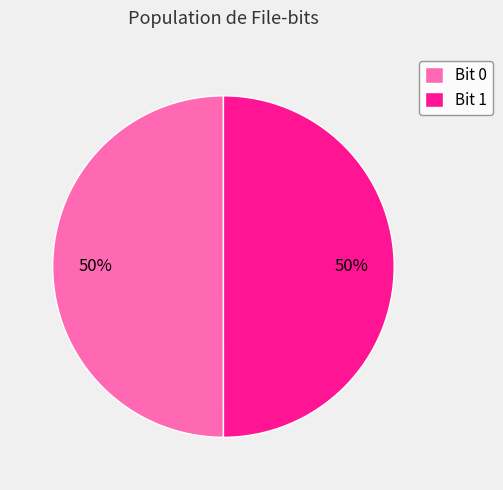

Approximately how many times larger is the value at Bit 0 compared to Bit 1?

1.0